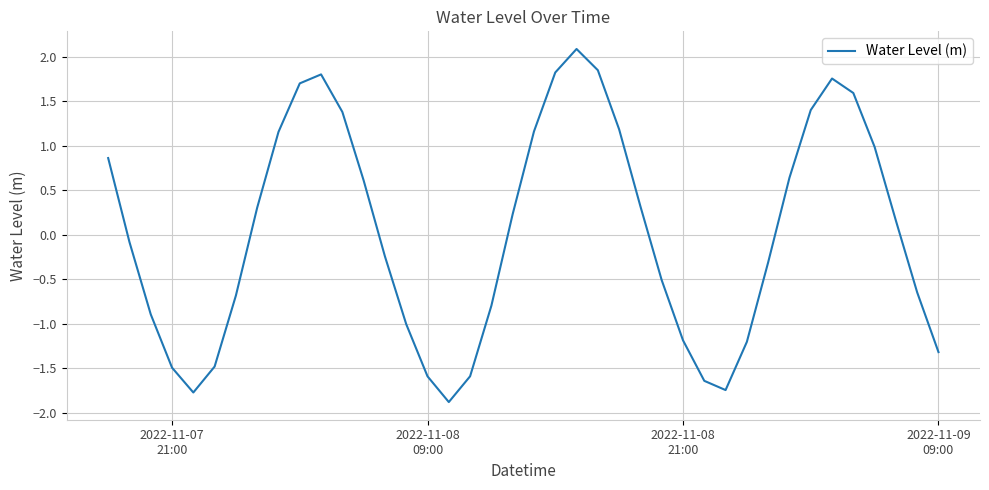

What is the maximum value shown in the chart?

2.1